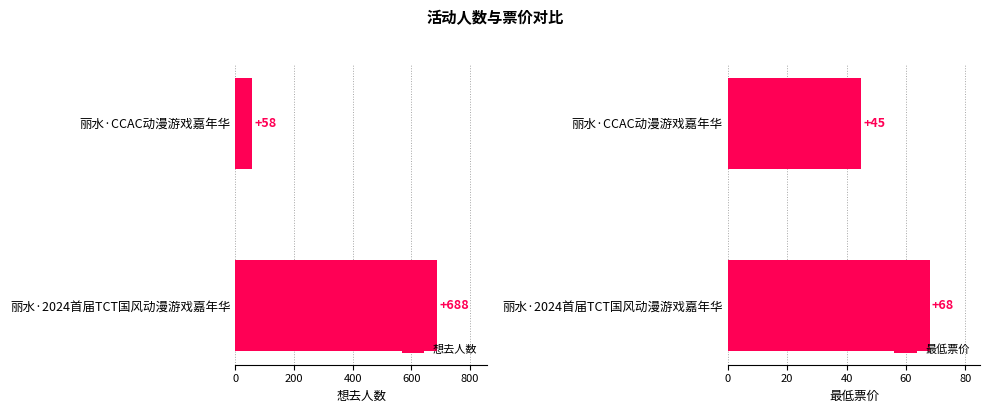

At which label does 最低票价 reach its minimum?

丽水·CCAC动漫游戏嘉年华